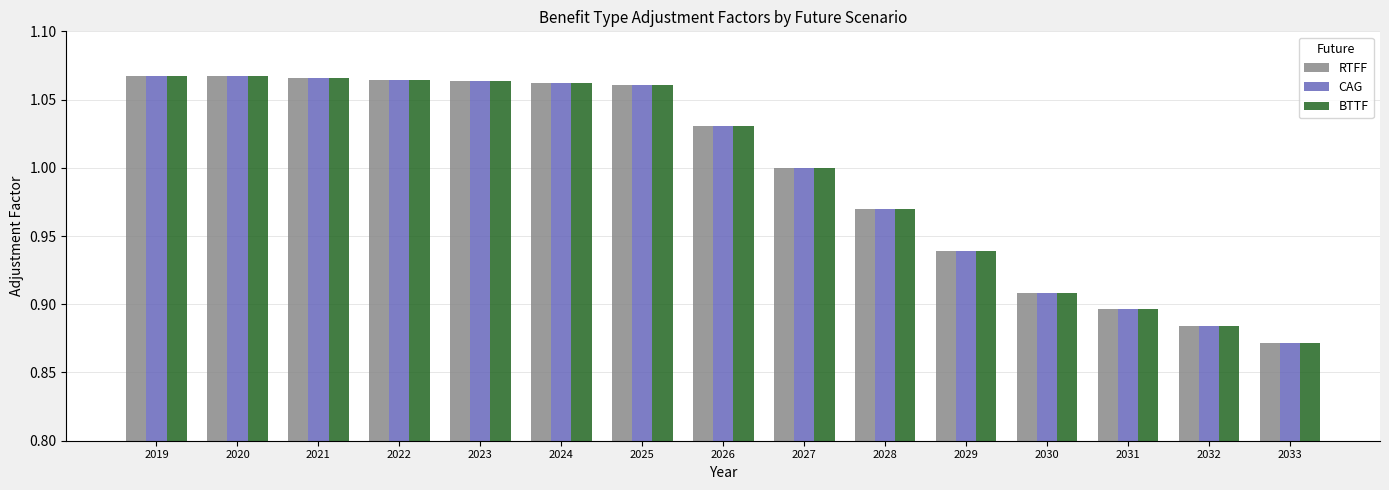

Is it true that CAG equals 0.4 at 2022?

False